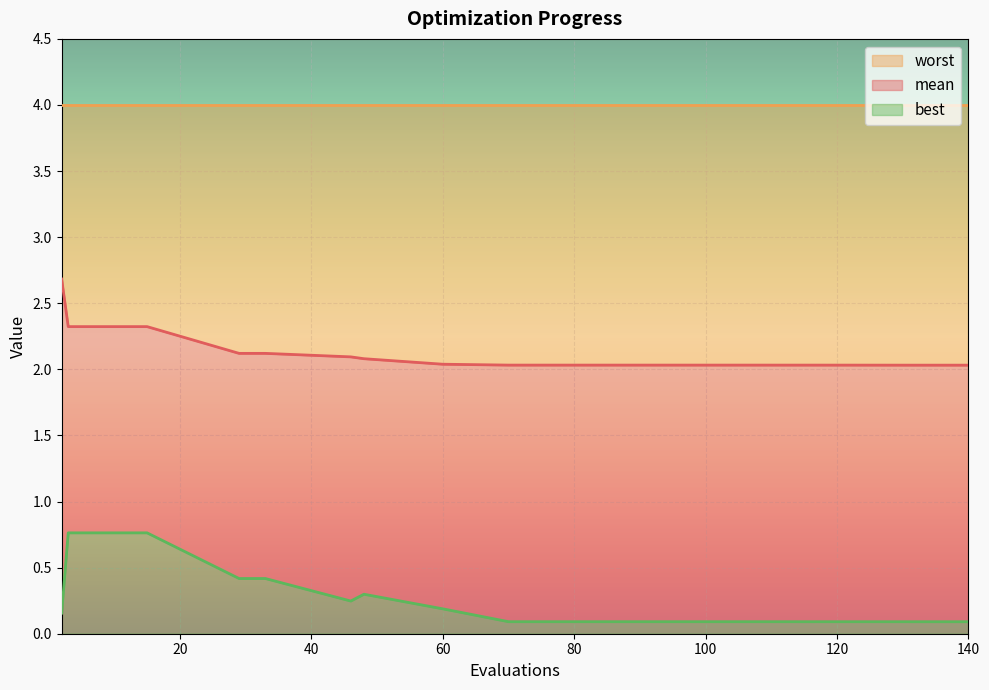

The value of best at 122 is 0.1. True or false?

True